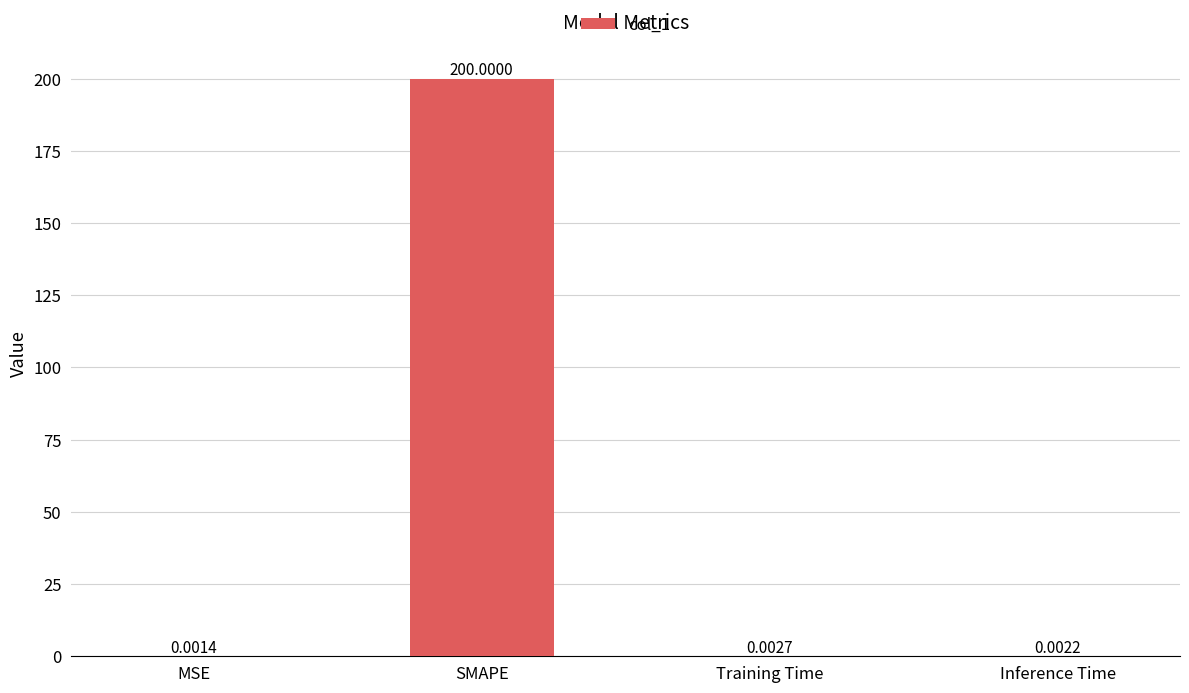

What is the sum of the values at Training Time and SMAPE?

200.0